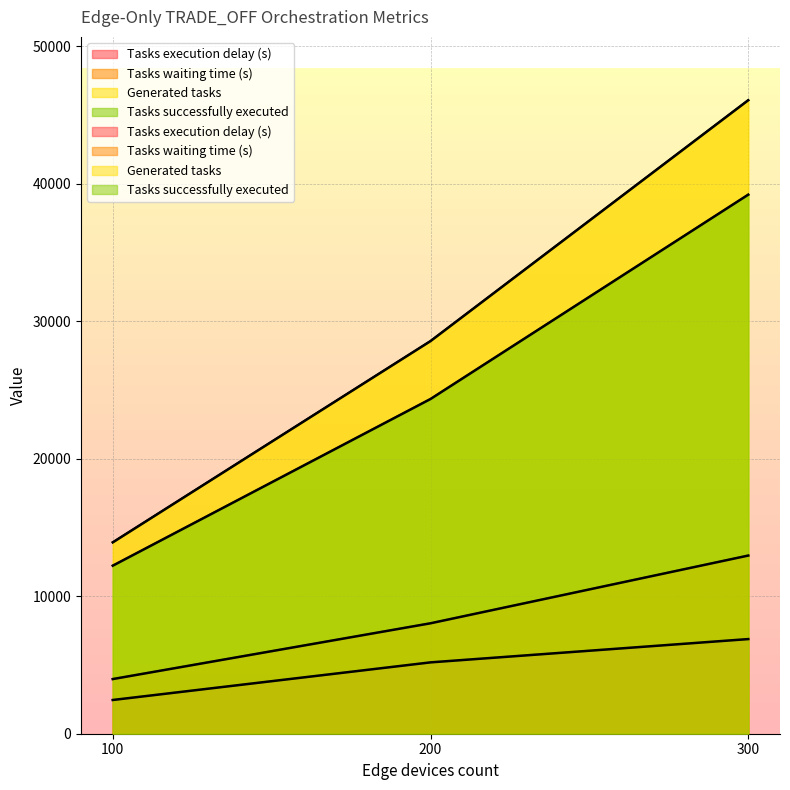

Reading left to right, list all the values displayed in this chart.

Tasks execution delay (s): 100=2453.8	200=5189.6	300=6884.0
Tasks waiting time (s): 100=3976.0	200=8033.0	300=12959.4
Generated tasks: 100=13920.0	200=28560.0	300=46080.0
Tasks successfully executed: 100=12225.0	200=24348.0	300=39211.0